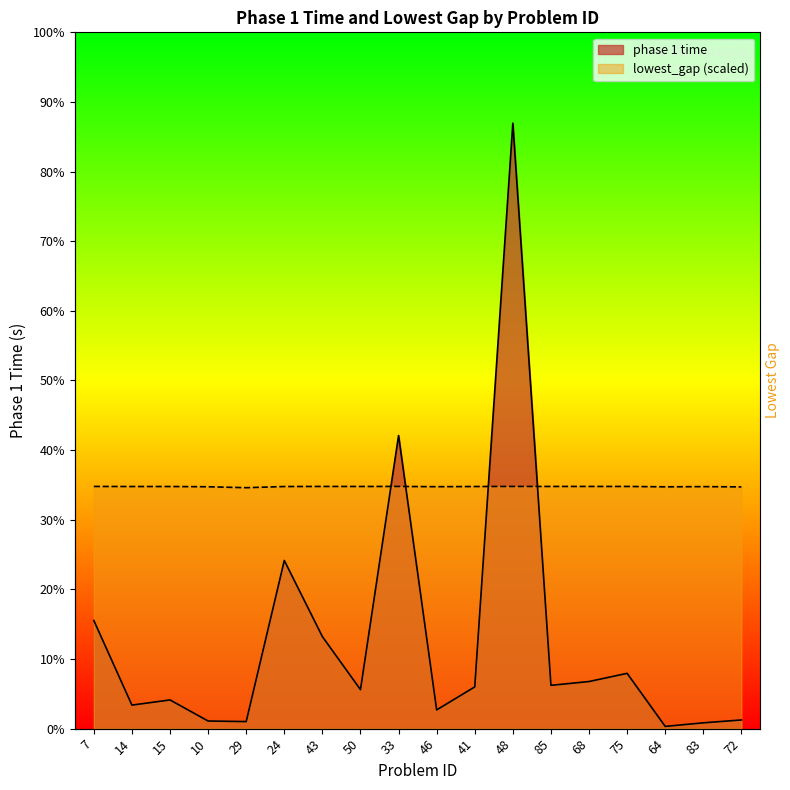

How many categories are shown in the chart?

18